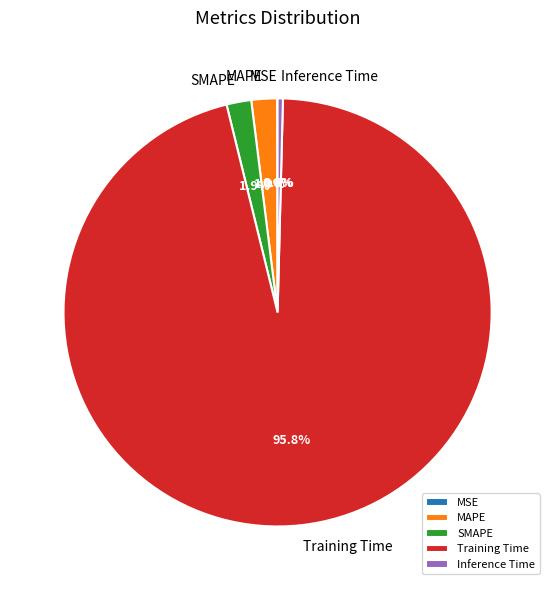

What percentage is the SMAPE slice, to the nearest percent?

2%